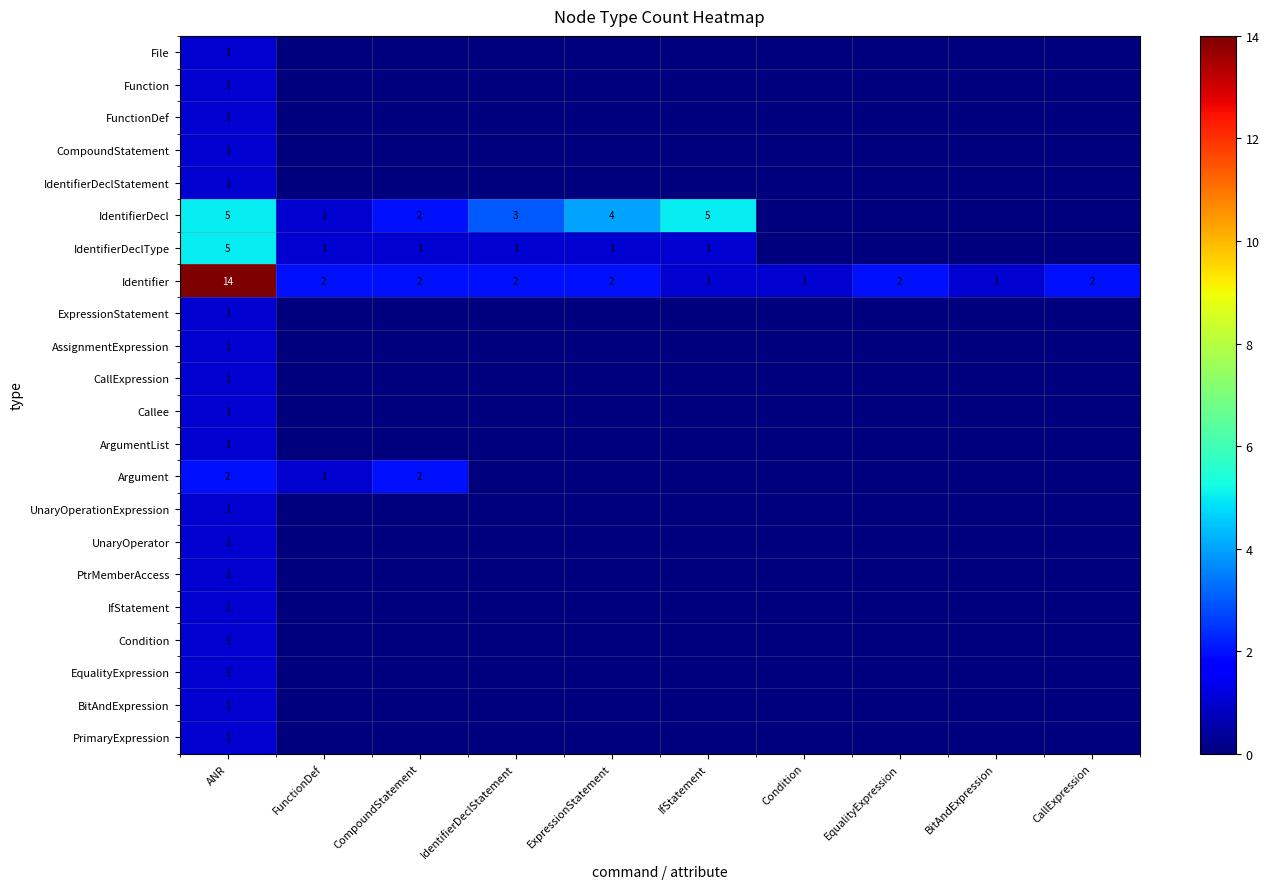

Between FunctionDef and ExpressionStatement, which is larger?

FunctionDef